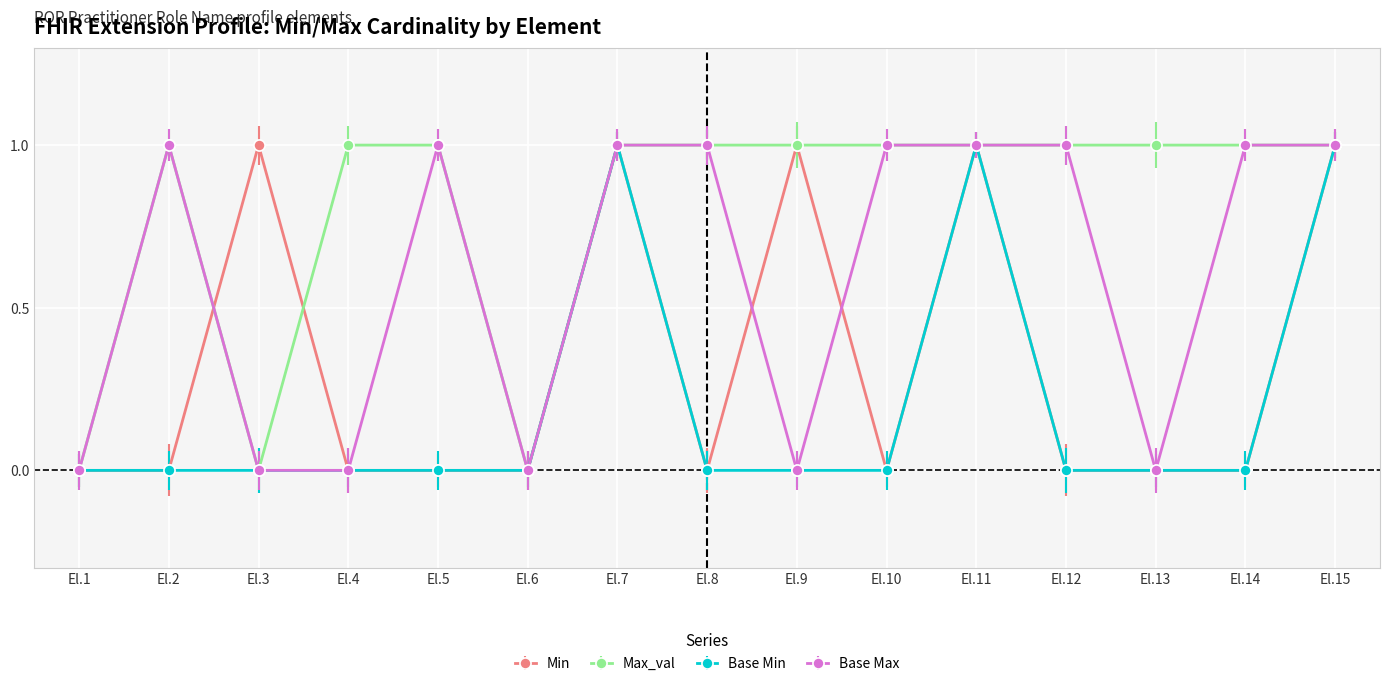

Where is the first local maximum for Base Max?

El.2